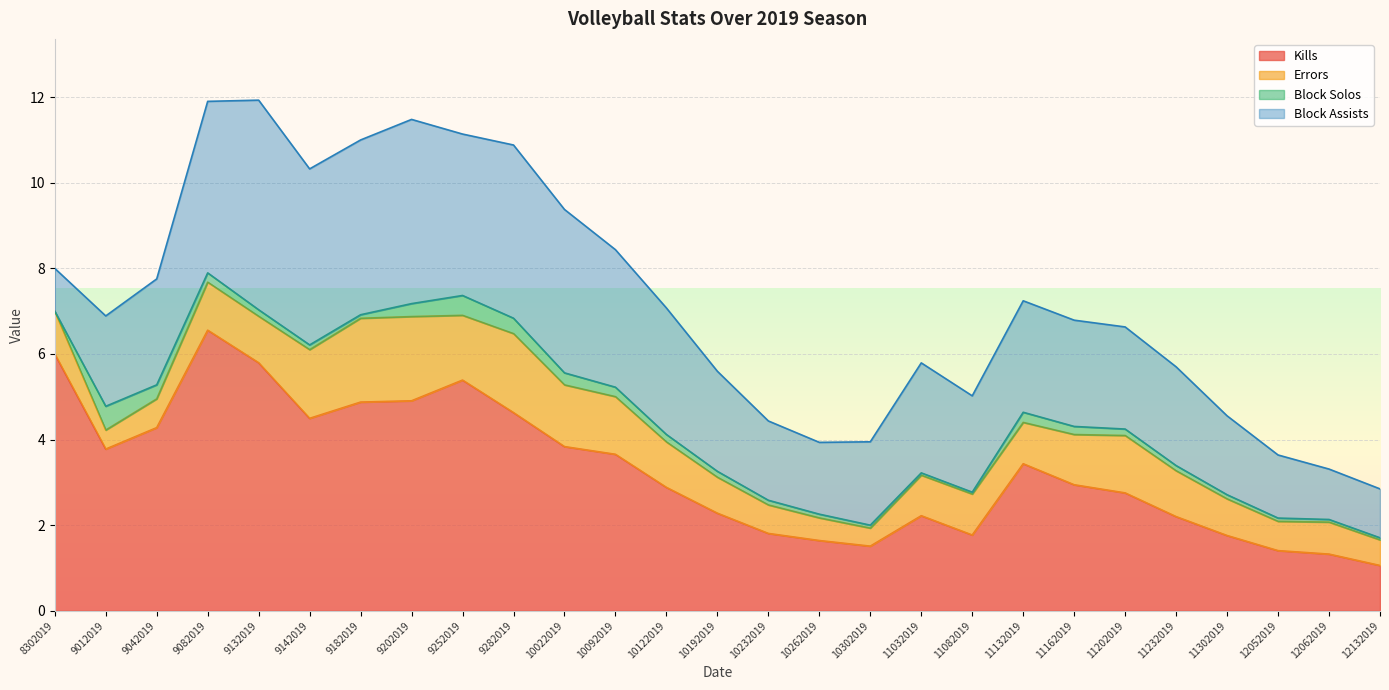

What is the sum of the Block Assists values at 12132019 and 11132019?

3.7